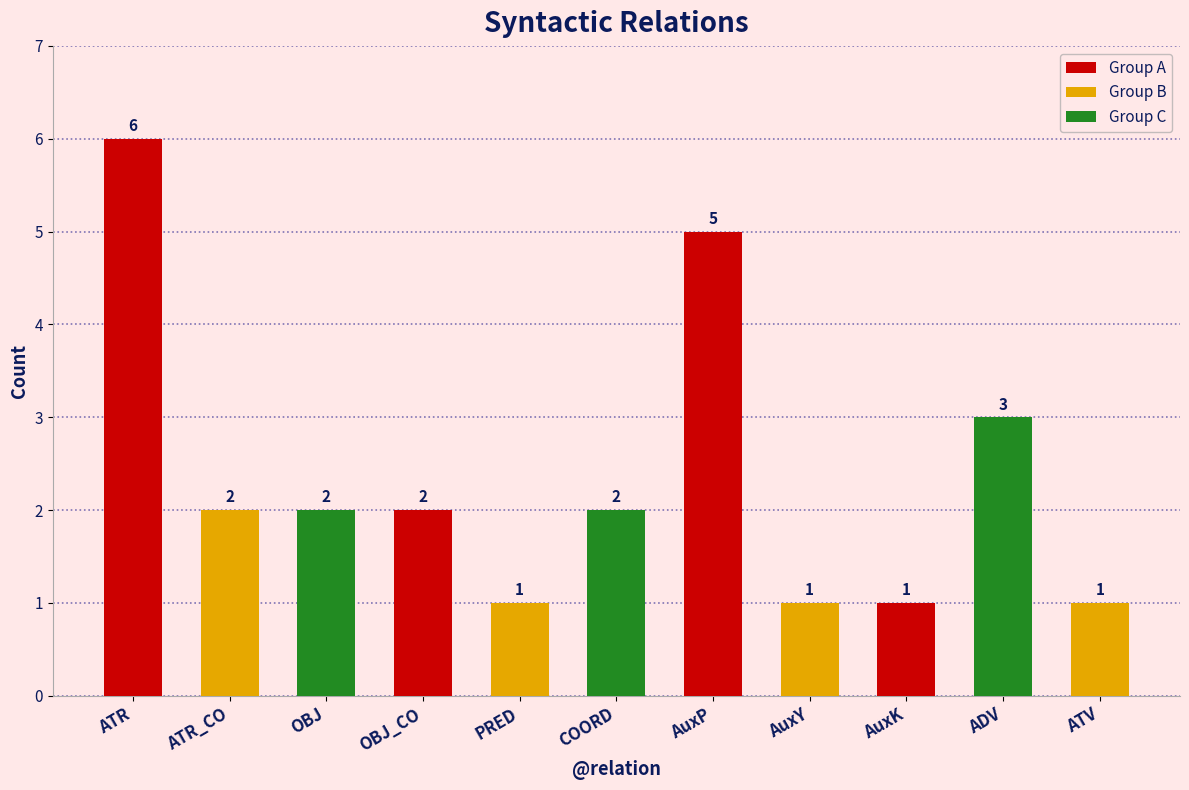

Which category has the highest value across all series?

ATR